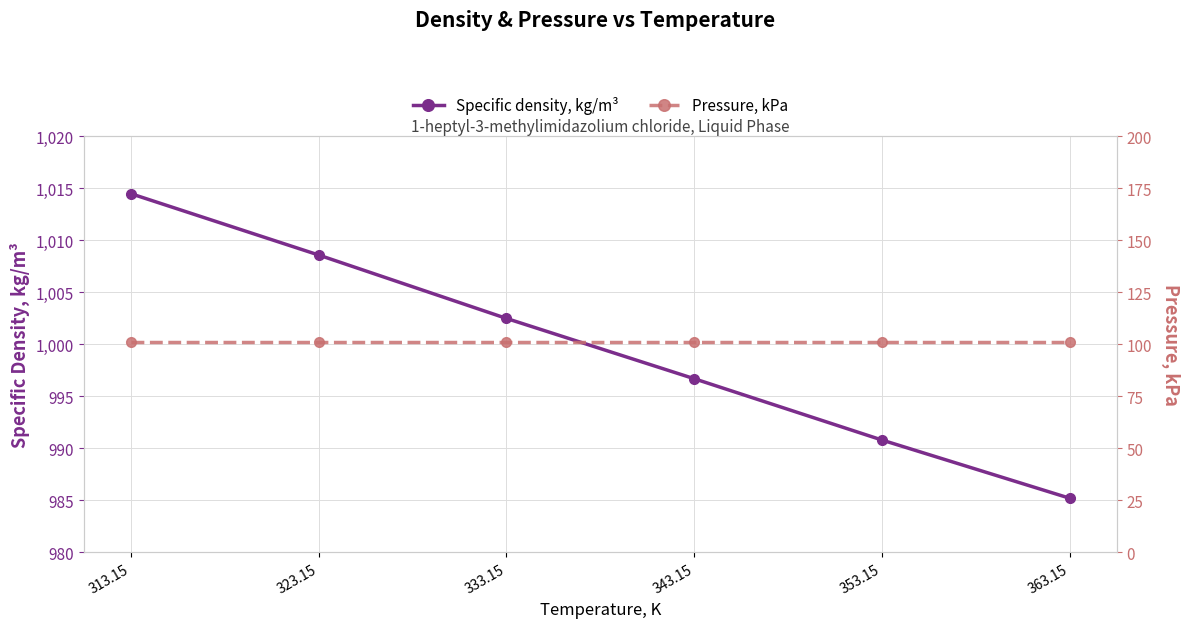

Does the chart display data point markers on the line(s)?

Yes